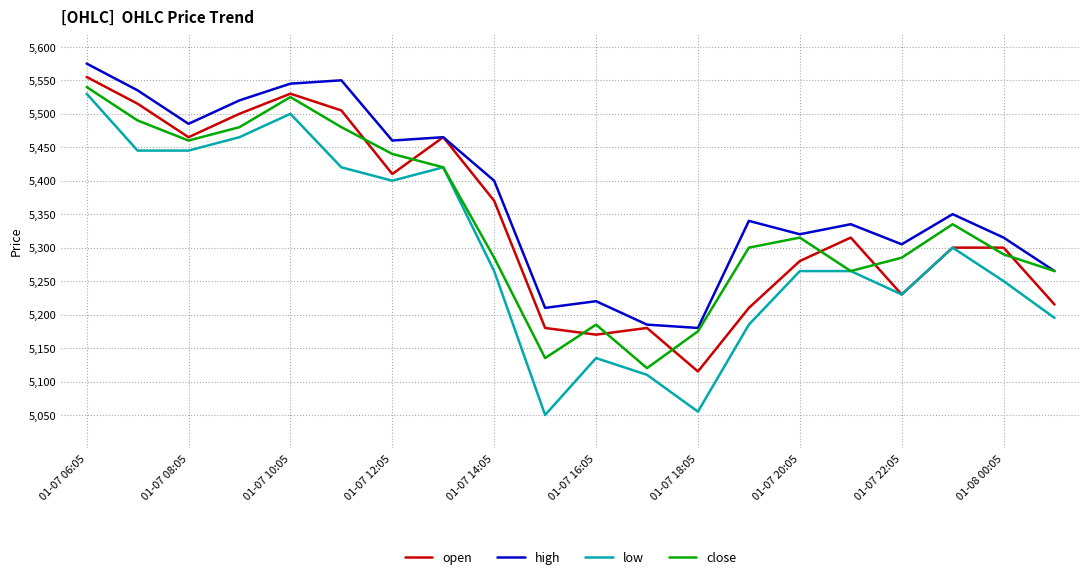

What is the highest value of the close series?

5540